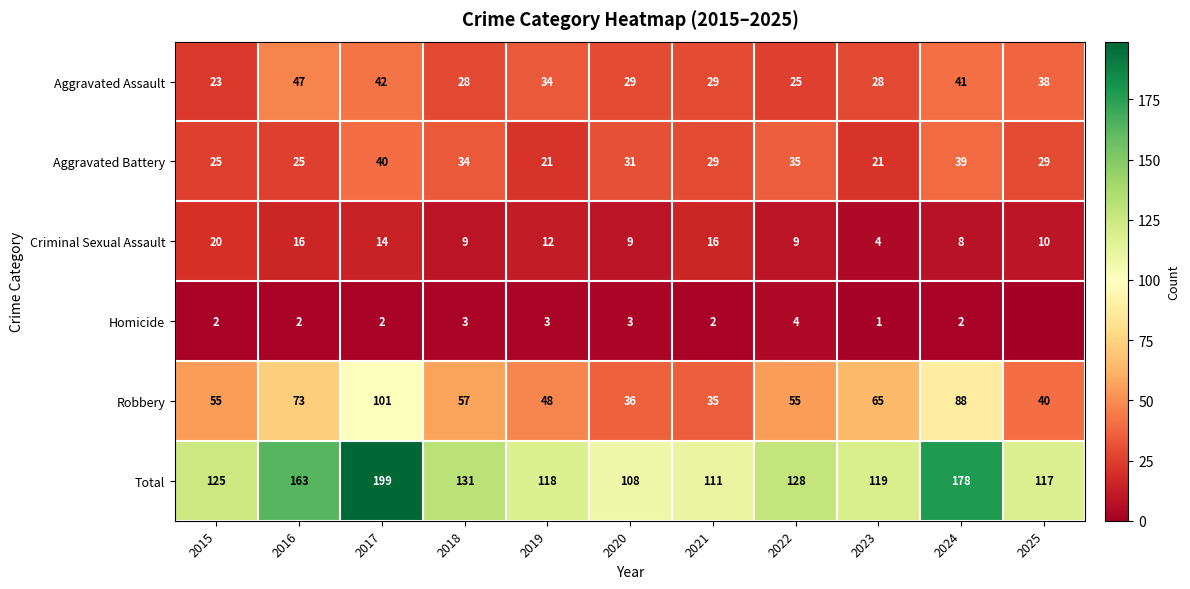

How many values in the Total series are below 125?

5